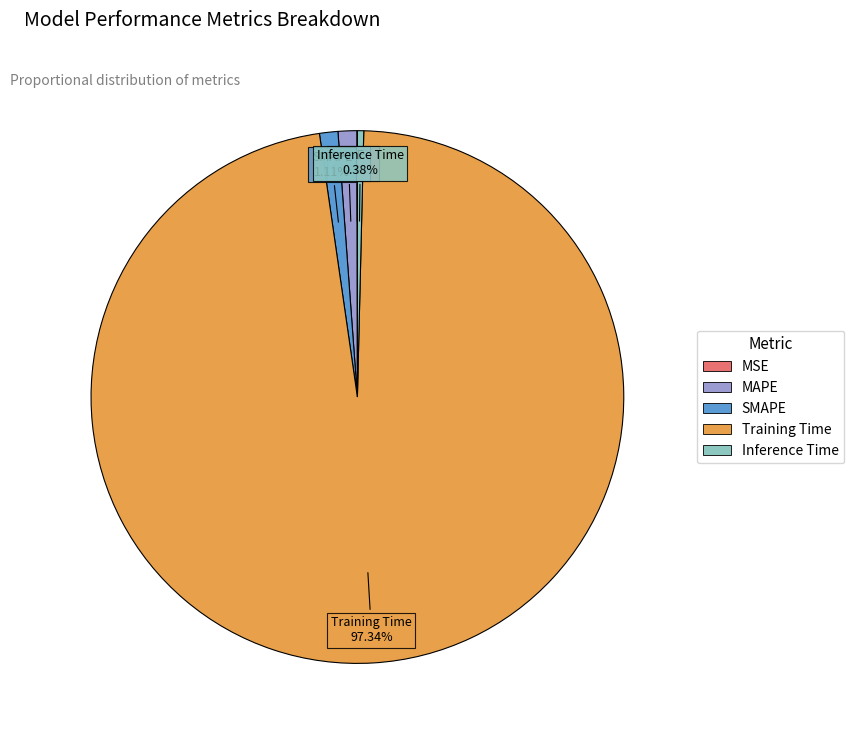

Is there a majority slice in this chart?

Yes